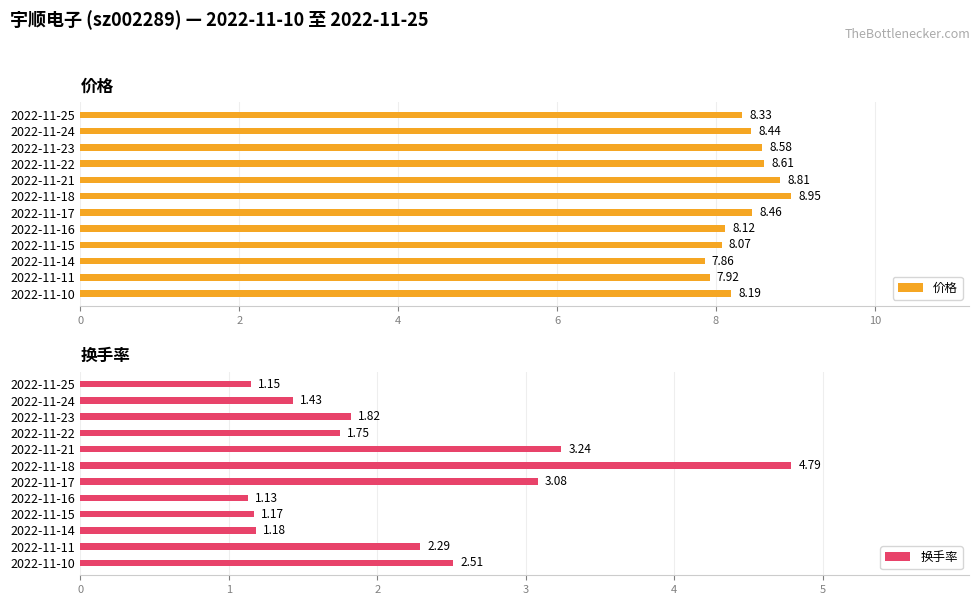

At which label is 换手率 closest to 2?

2022-11-23